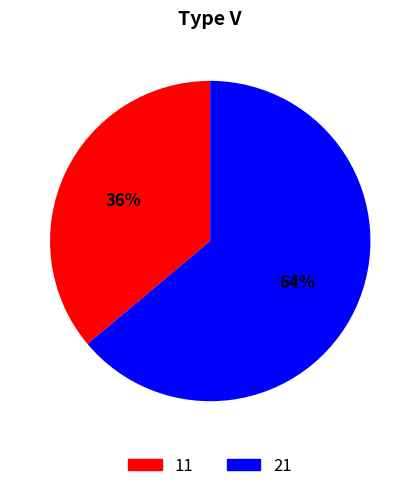

How many slices are in this pie chart?

2